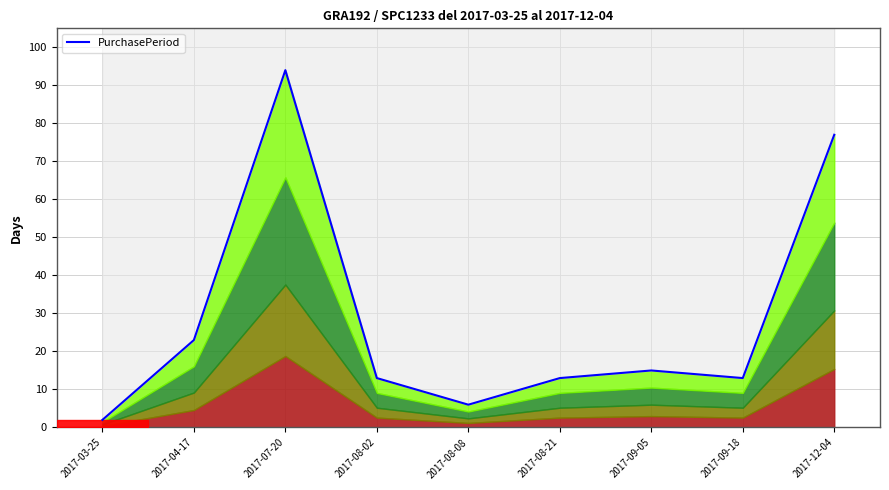

Which has a higher value, 2017-07-20 or 2017-12-04?

2017-07-20